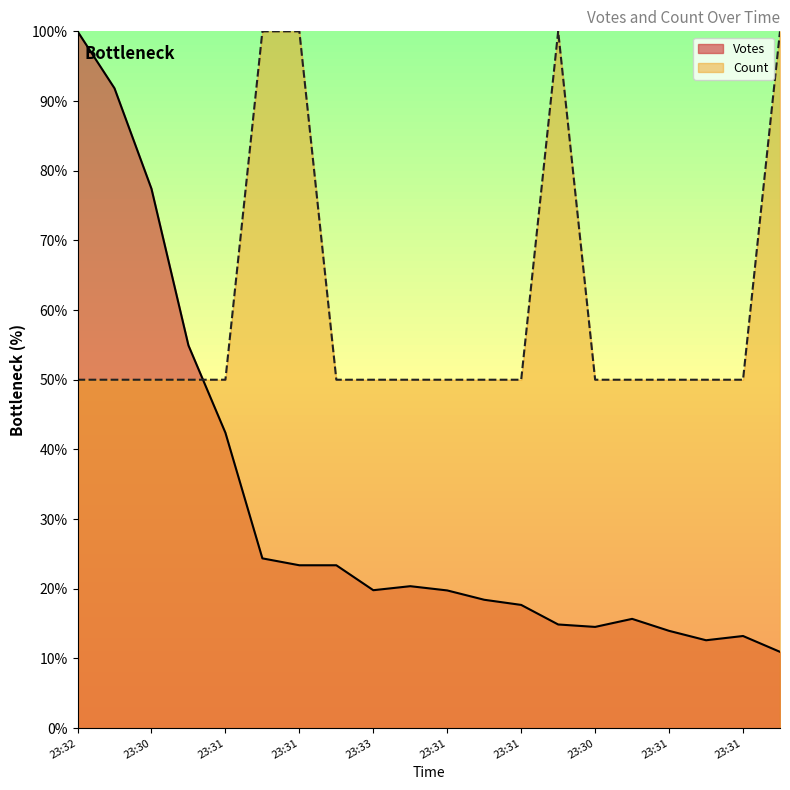

Between 23:31 and 23:31, which series saw the biggest shift?

Votes